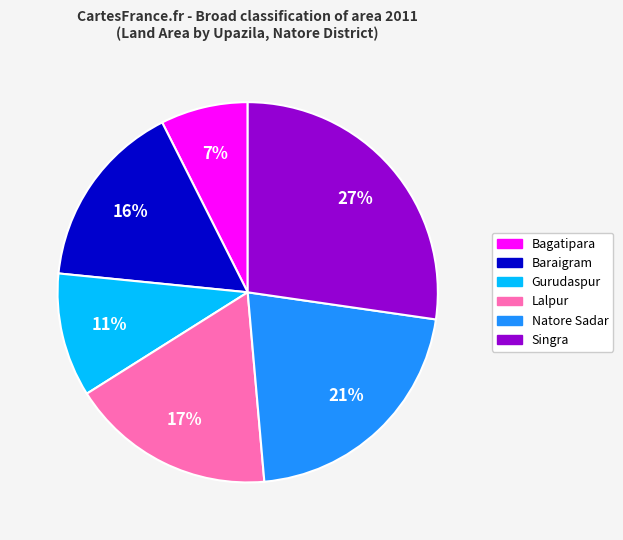

How many slices are in this pie chart?

6